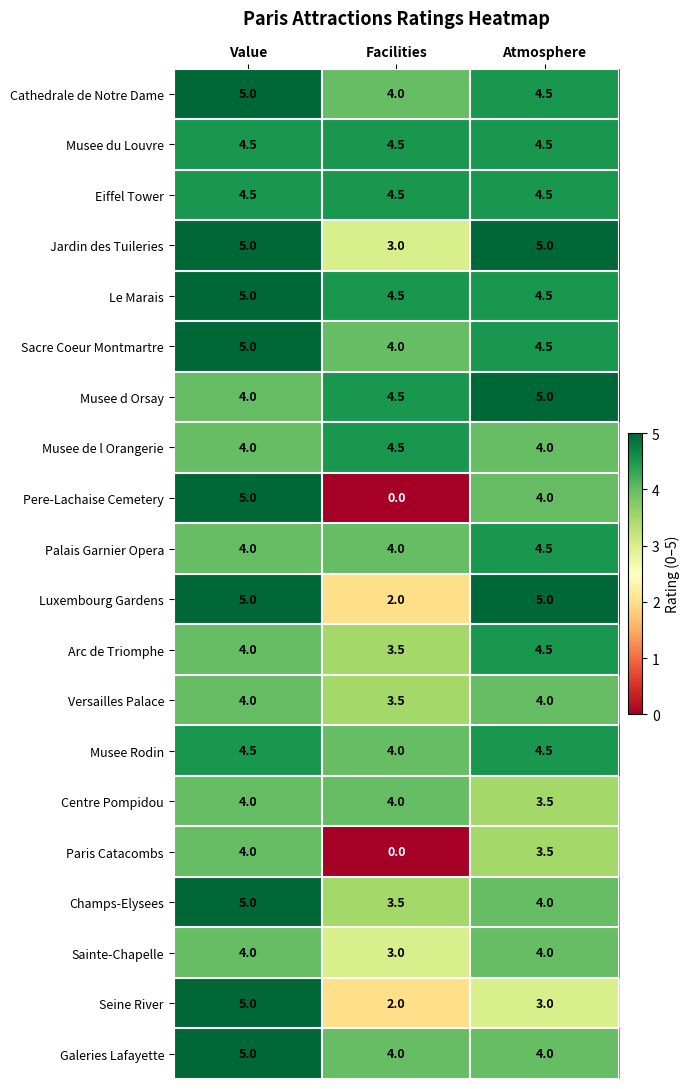

Which series has the largest total across all categories?

Le Marais